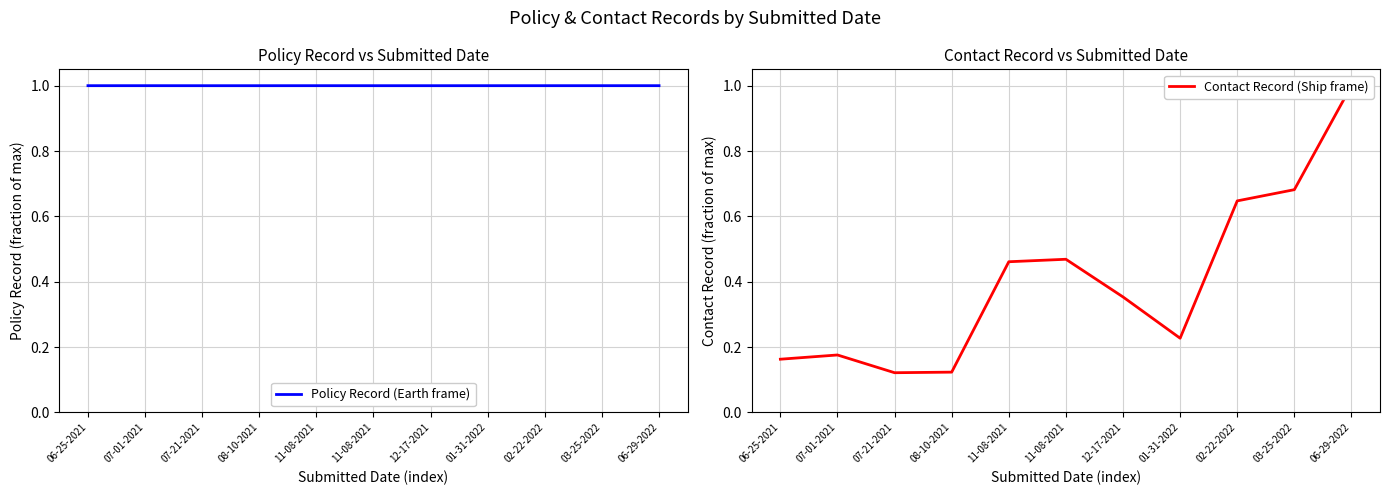

The value of Contact Record (Ship frame) at 06-29-2022 is 1.0. True or false?

True